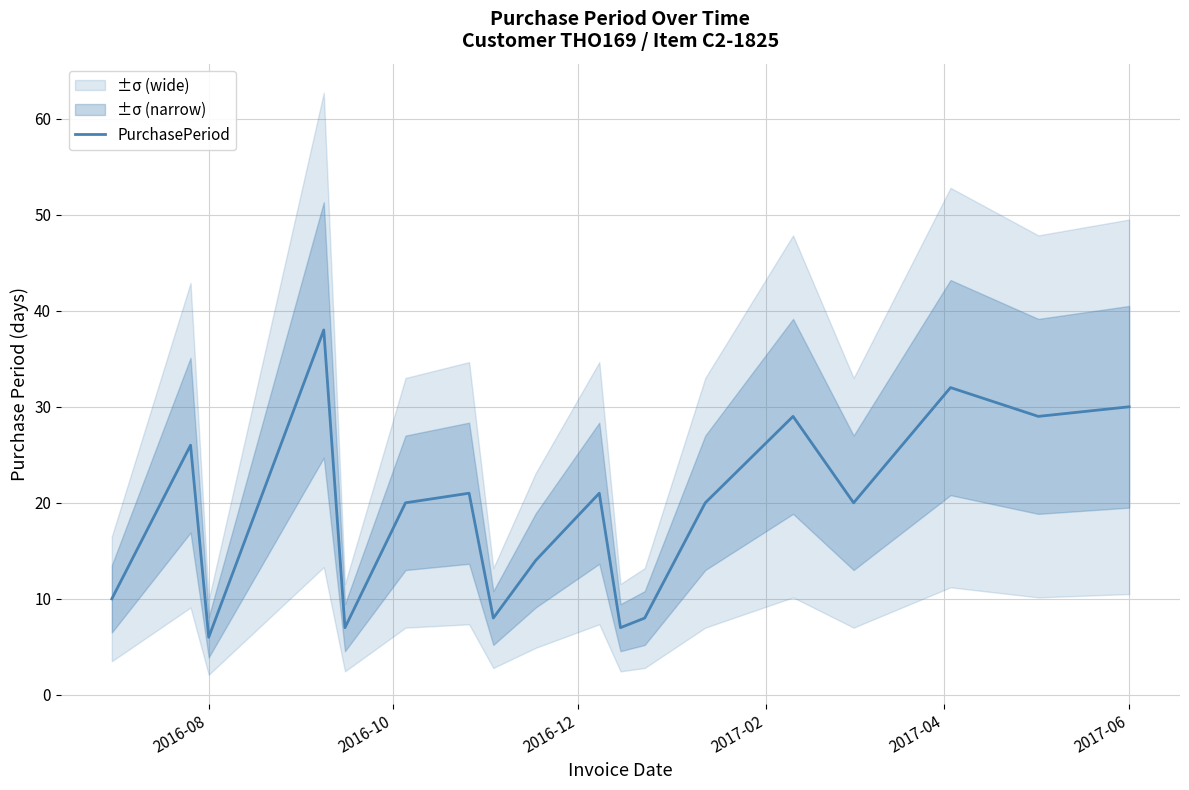

What is the maximum value shown in the chart?

38